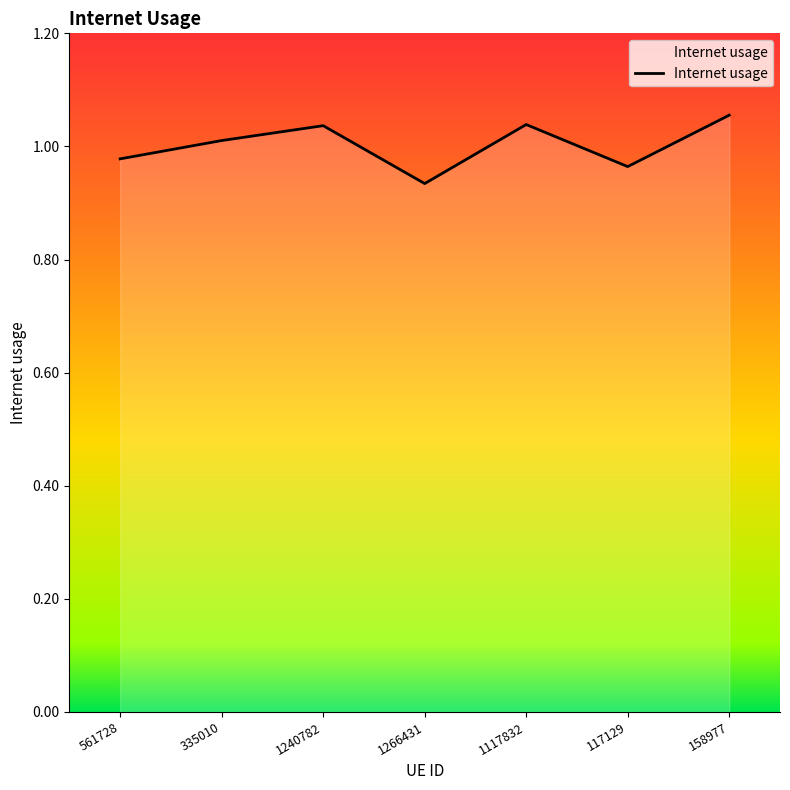

How many series are shown in this chart?

1